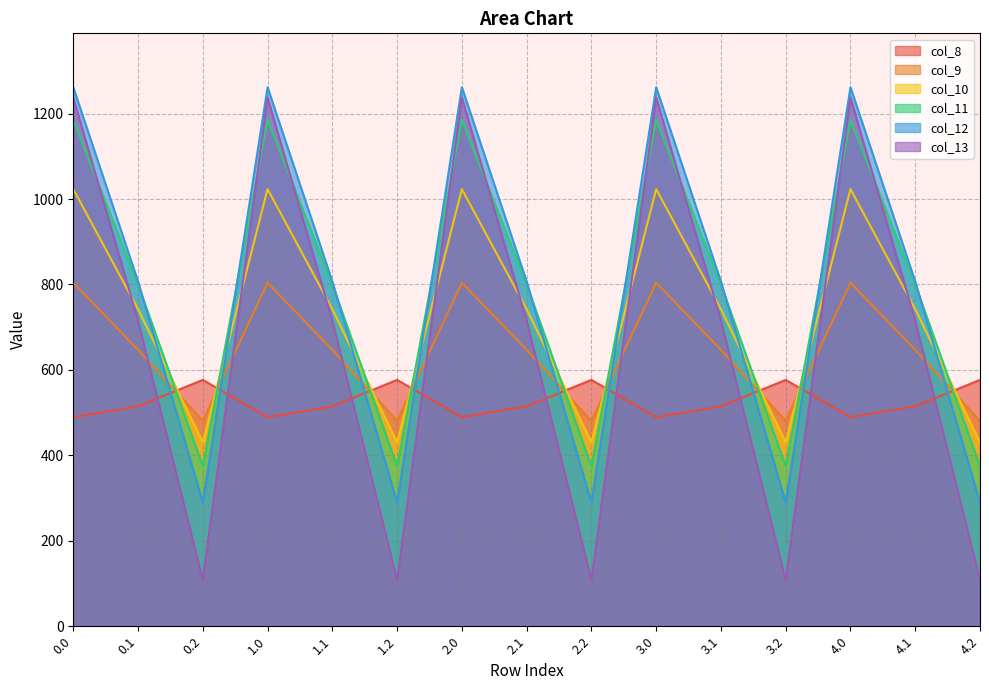

Which series changed the most between 0.1 and 1.1?

col_8